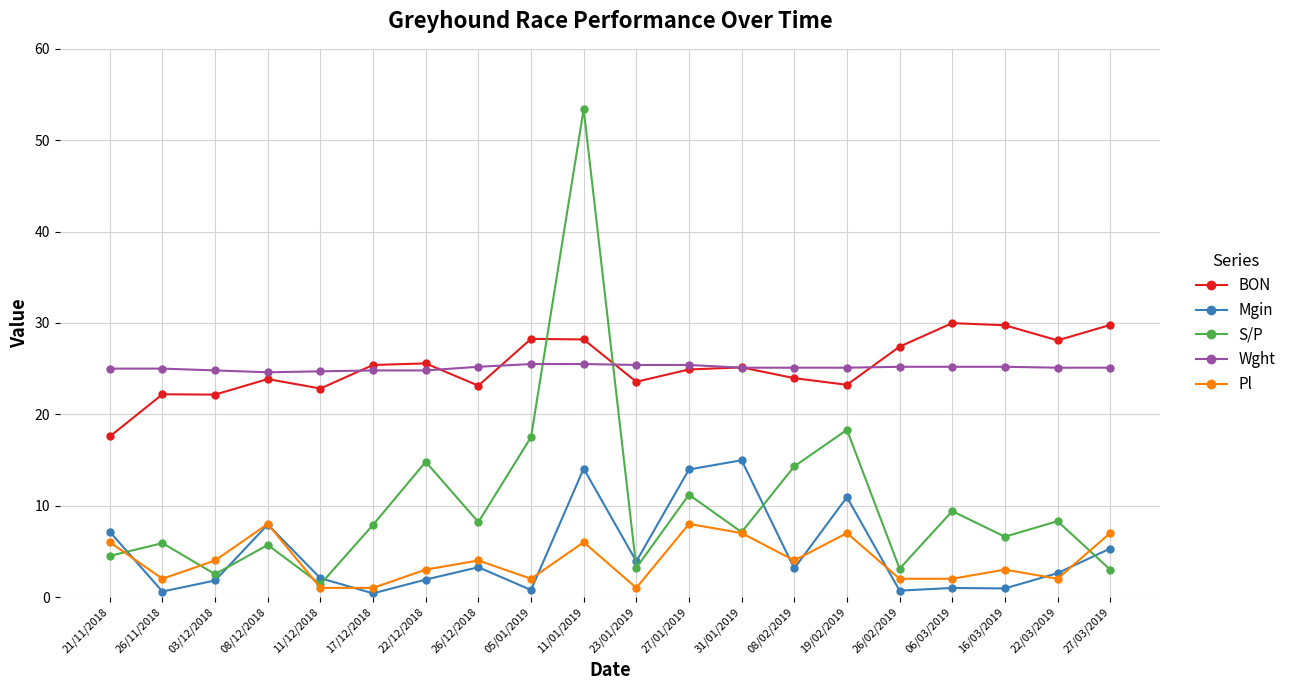

What is the average value of the Pl series?

4.0